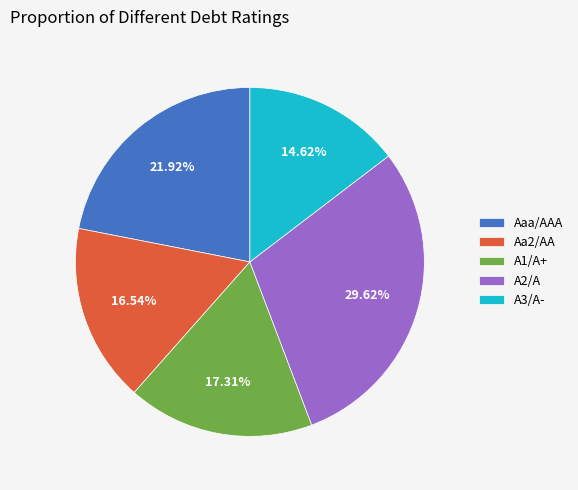

To the nearest percent, what portion does A2/A represent?

30%